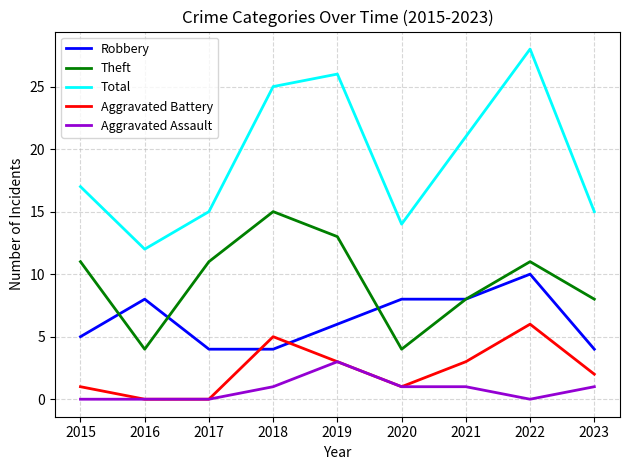

True or false: Total has a value of 15 at 2017.

True